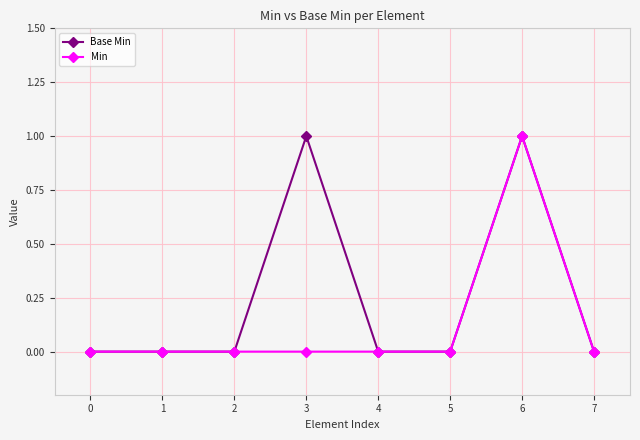

The Base Min series shows 2 at 6. True or false?

False